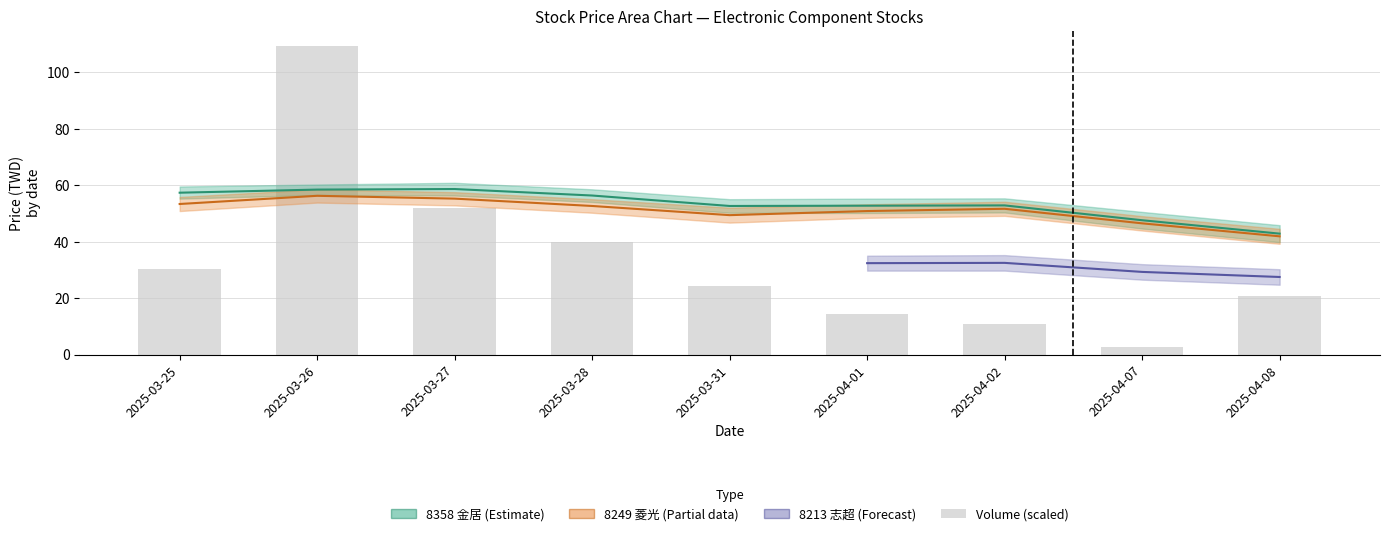

How many data points does each series have?

9